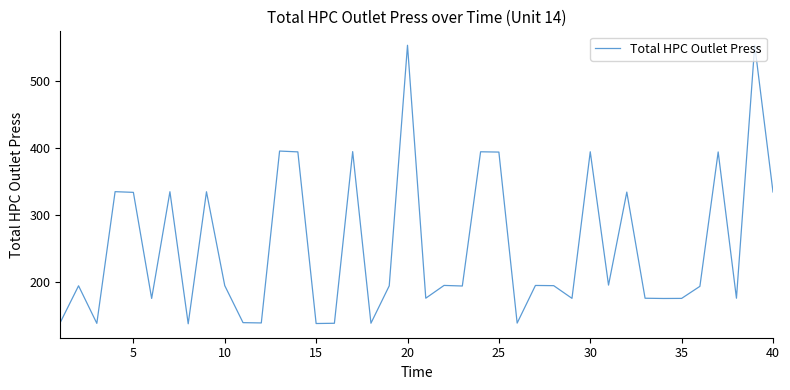

What is the difference between the maximum and minimum values?

415.8